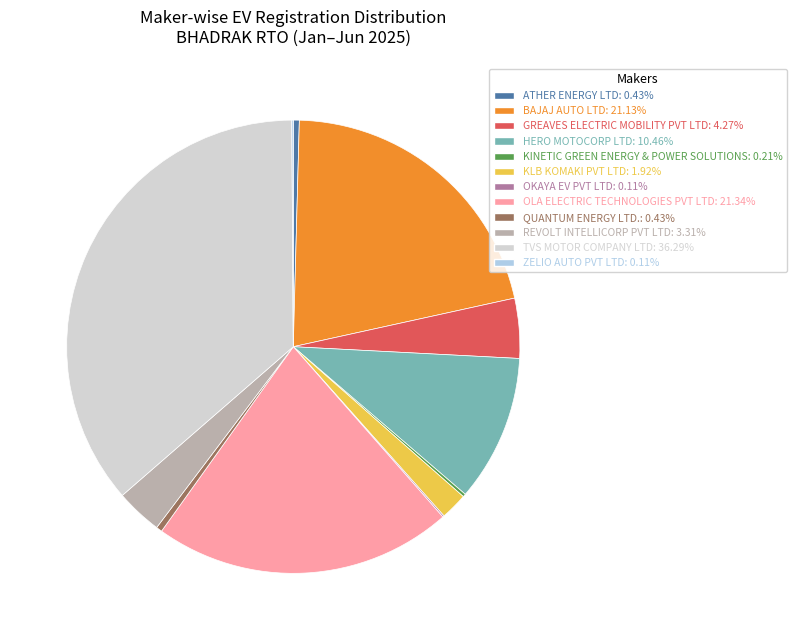

Do OLA ELECTRIC TECHNOLOGIES PVT LTD and TVS MOTOR COMPANY LTD together represent more than half of the pie?

Yes